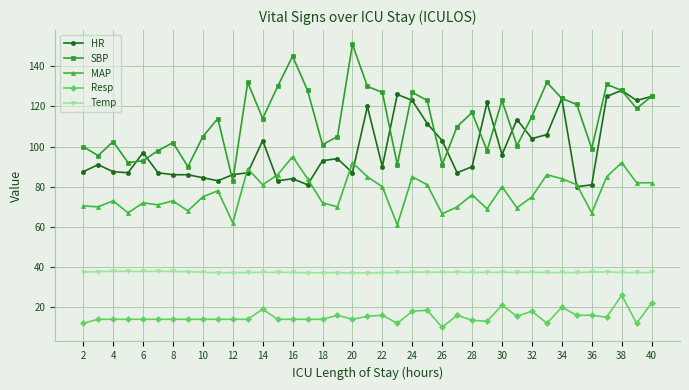

True or false: MAP and Resp cross at least once.

False